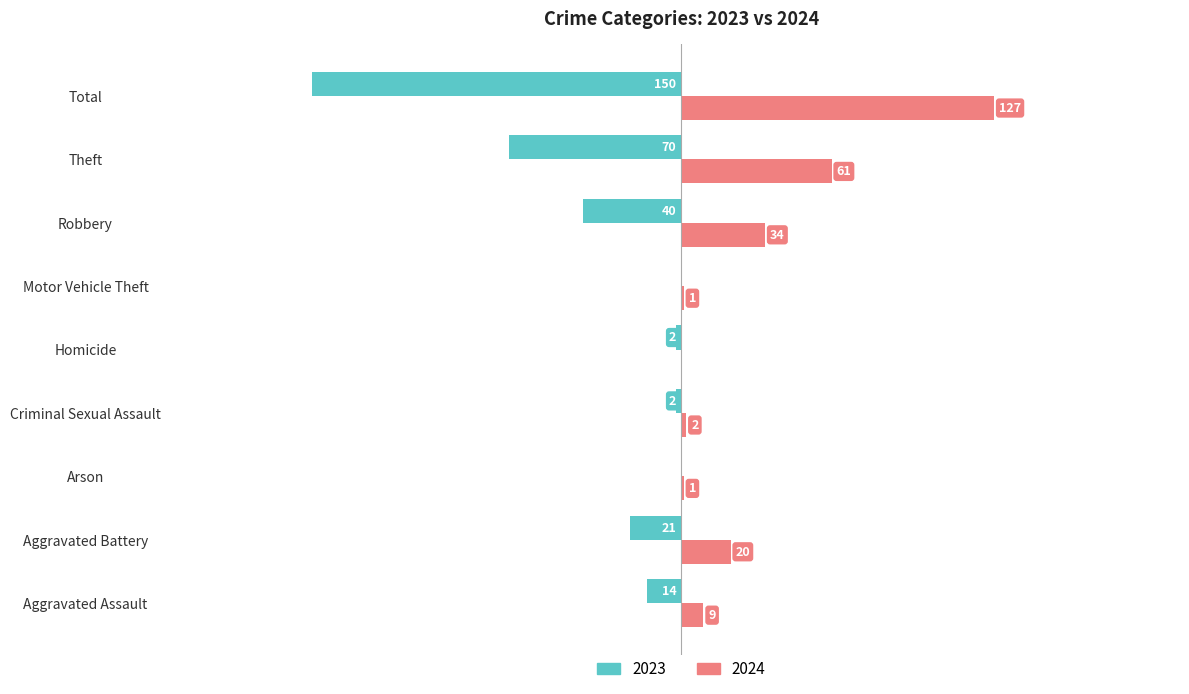

At which label is 2023 closest to -75?

Theft